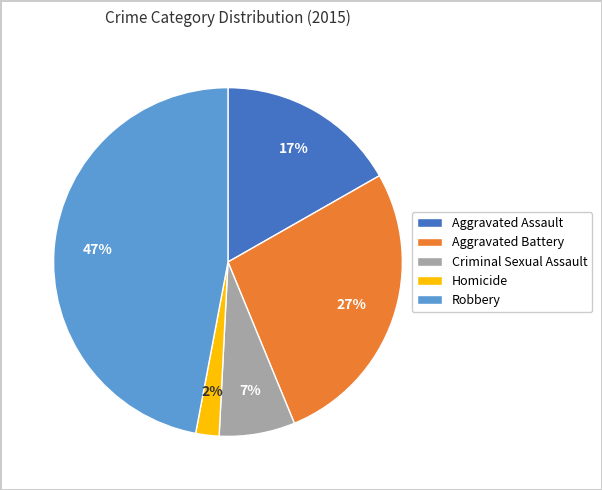

Does Aggravated Battery represent more than half of the total?

No